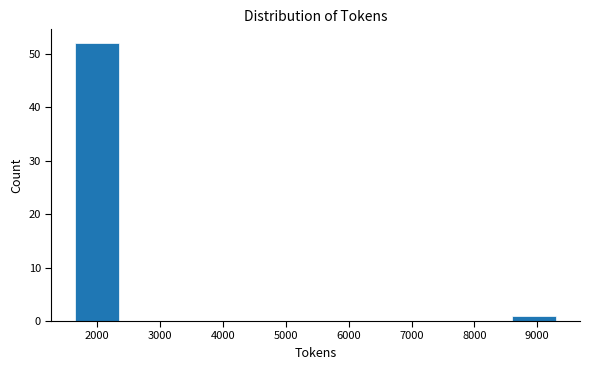

Reading left to right, list every bar in this chart as the range it spans on the x-axis followed by its height. Neither the bar edges nor the heights are printed on the chart, so give them approximately, as read against the axes.

1600 to 2400: 52
2400 to 3200: 0
3200 to 3900: 0
3900 to 4700: 0
4700 to 5500: 0
5500 to 6200: 0
6200 to 7000: 0
7000 to 7800: 0
7800 to 8600: 0
8600 to 9300: 1